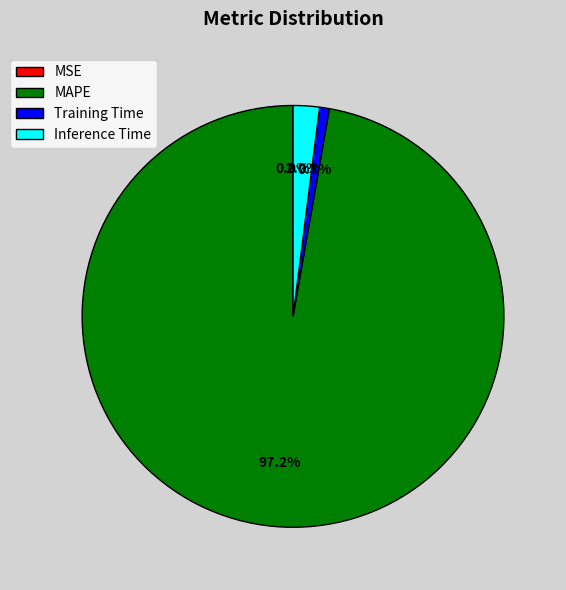

How much of the chart is everything except Training Time?

99.3%